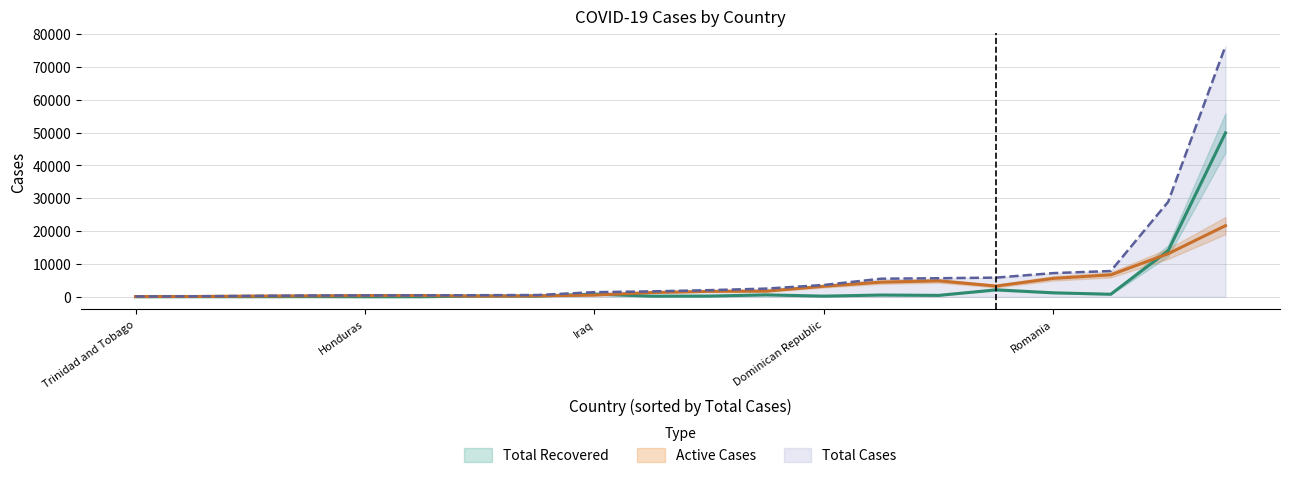

List the labels in order of Active Cases value, largest first.

Iran, Brazil, Ecuador, Romania, Philippines, Indonesia, Mexico, Dominican Republic, Egypt, Morocco, Hungary, Iraq, Bolivia, Honduras, San Marino, Burkina Faso, DRC, Albania, Mali, Trinidad and Tobago